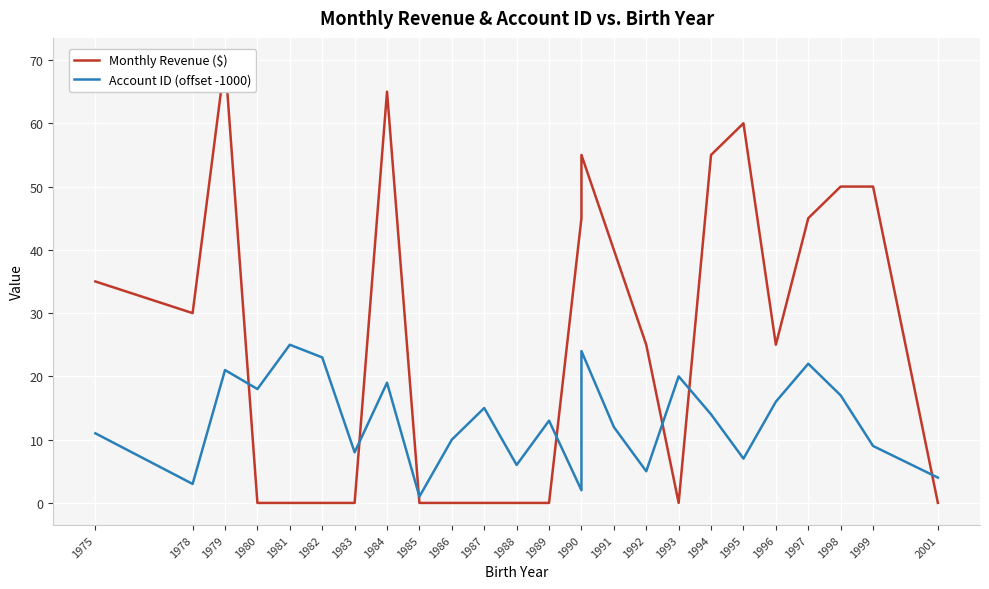

The Account ID (offset -1000) series shows 19 at 1984. True or false?

True